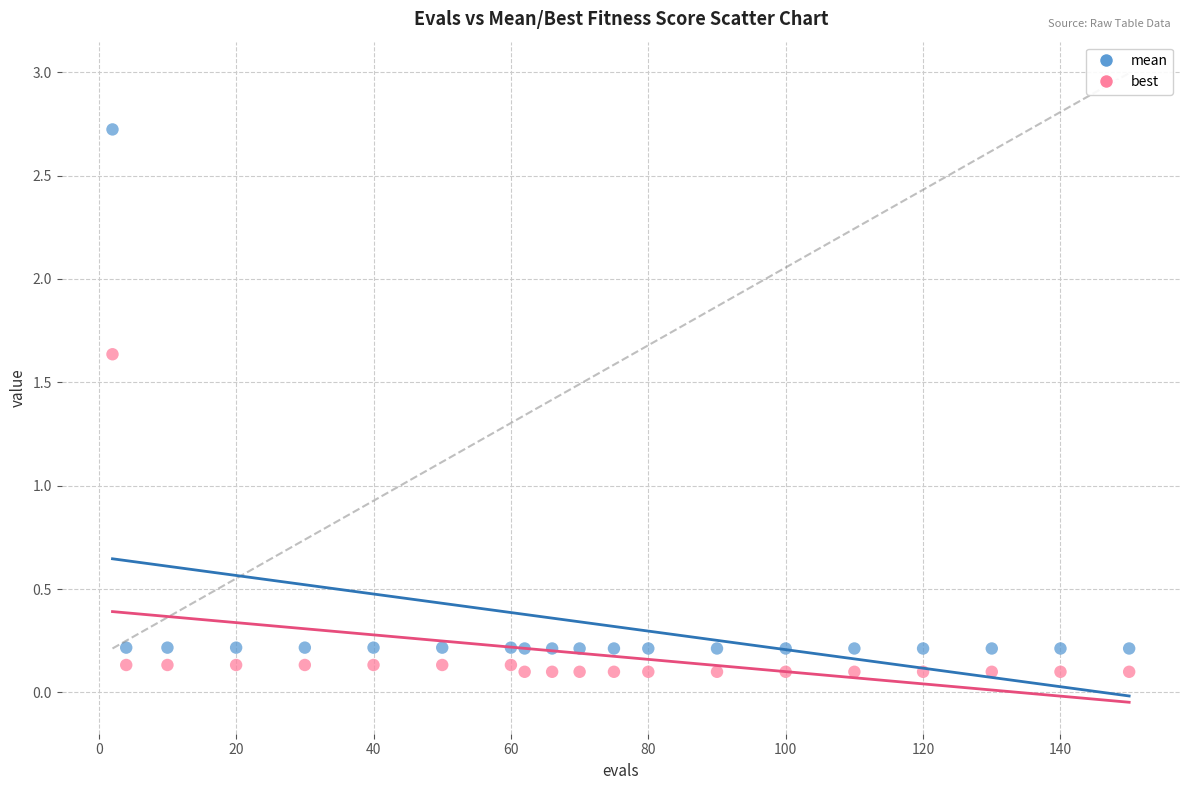

Which series reaches the maximum Y coordinate?

mean